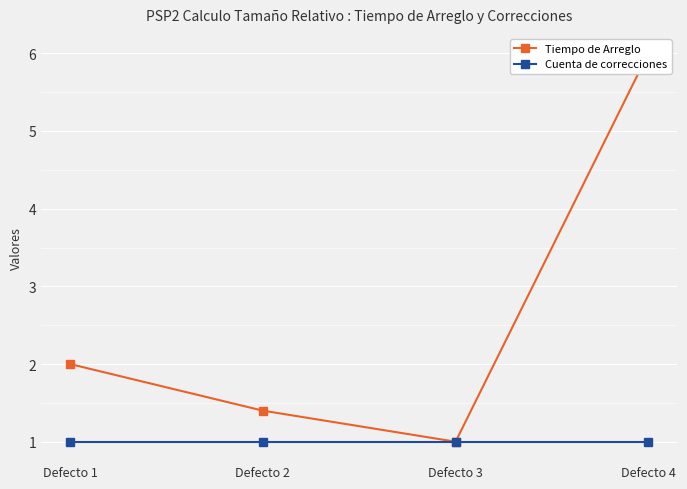

Which has a higher value, Defecto 2 or Defecto 4?

Defecto 4